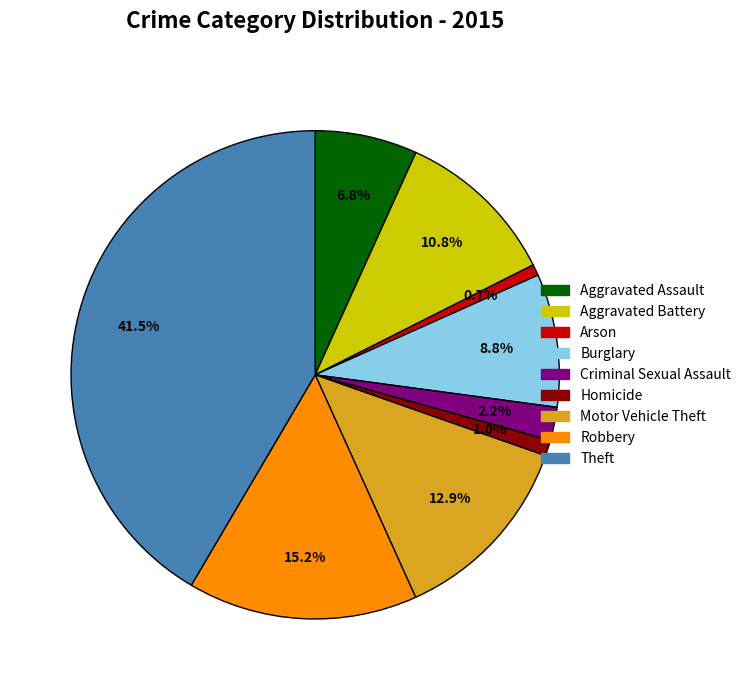

Count the number of slices in the pie.

9